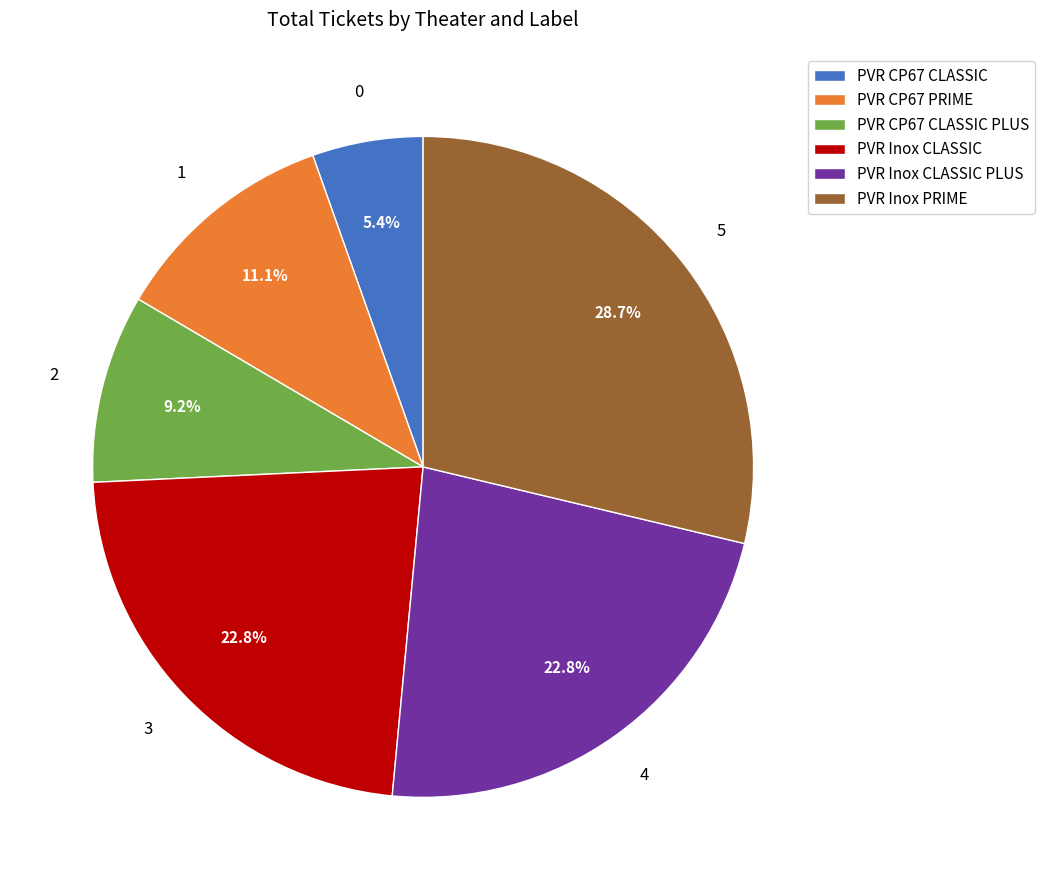

What is the total percentage of PVR Inox PRIME and PVR CP67 PRIME?

39.8%